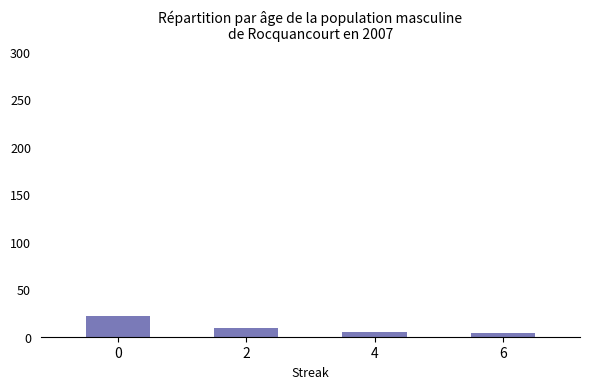

What is the average value?

10